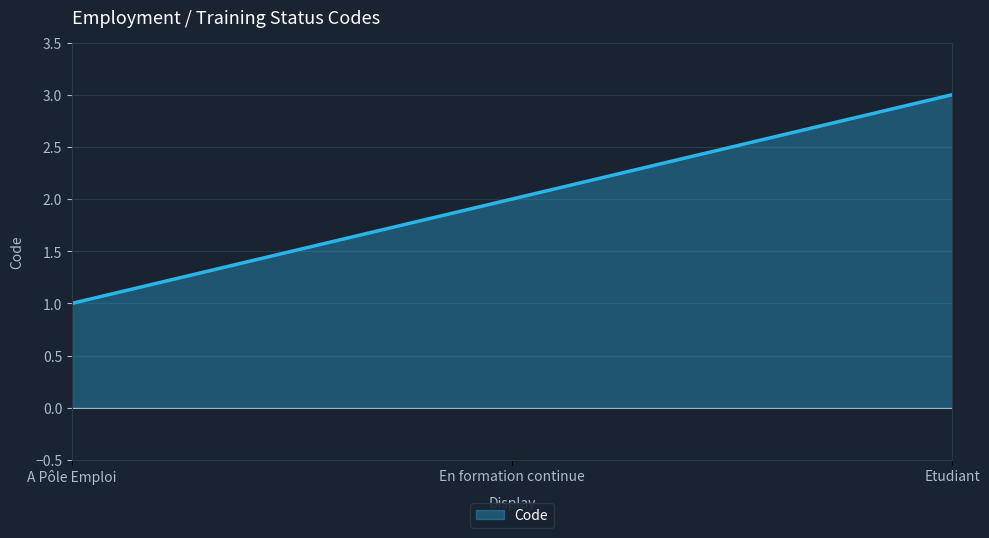

What is the sum of all values?

6